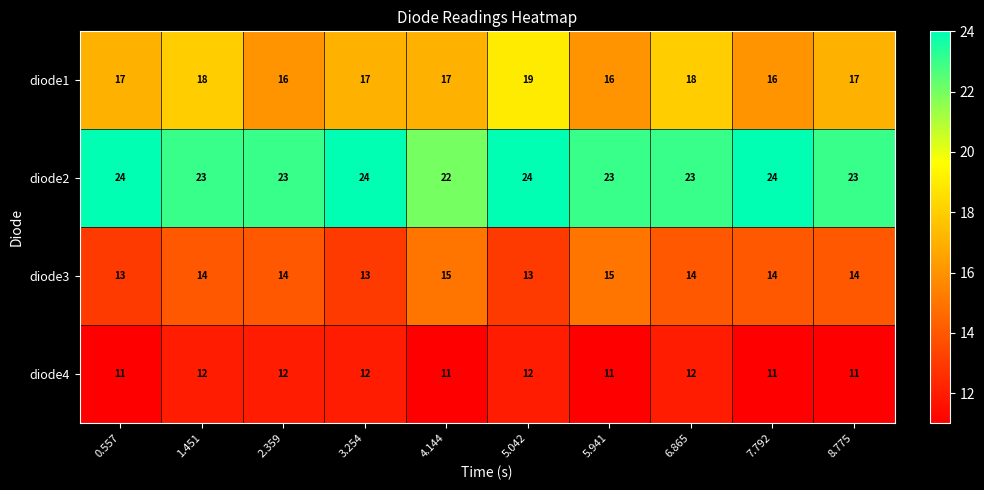

What is the sum of all diode1 values?

171